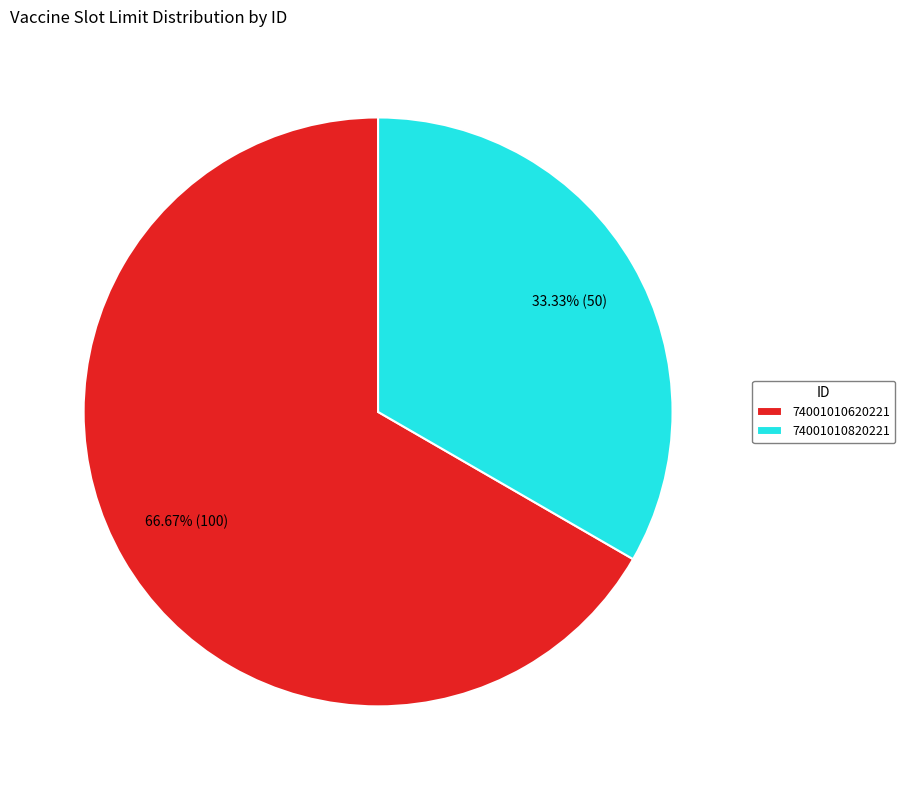

What is the smallest slice in the pie chart?

74001010820221